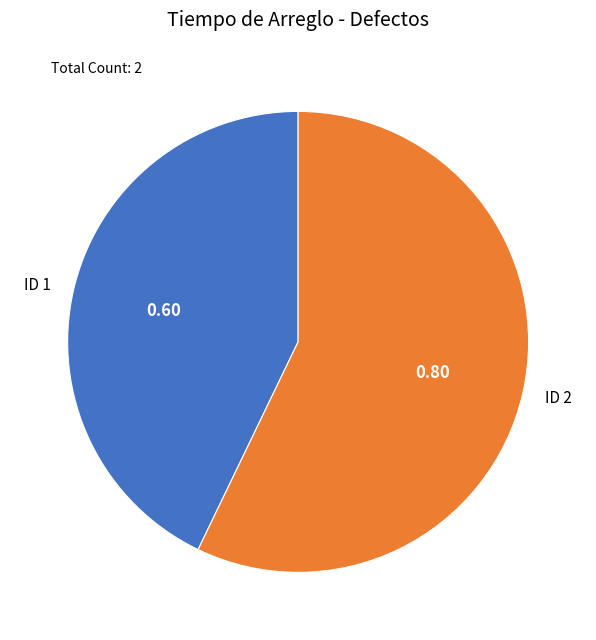

Is the sum of ID 1 and ID 2 greater than half?

Yes